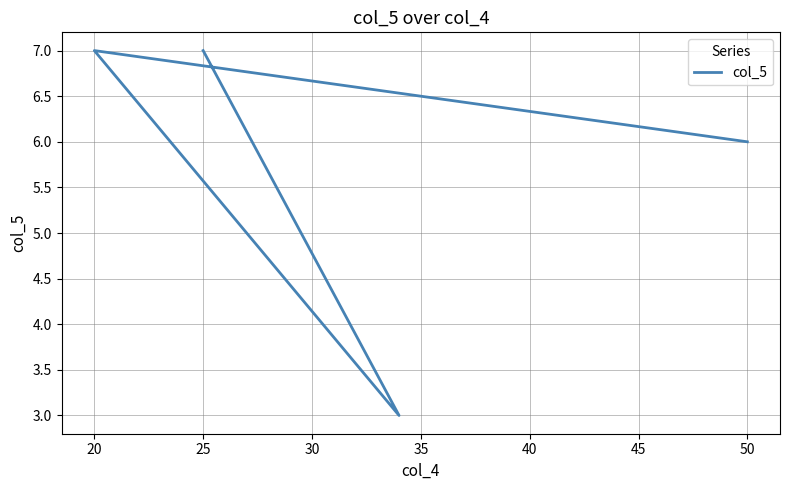

How many values are between 6 and 7?

3